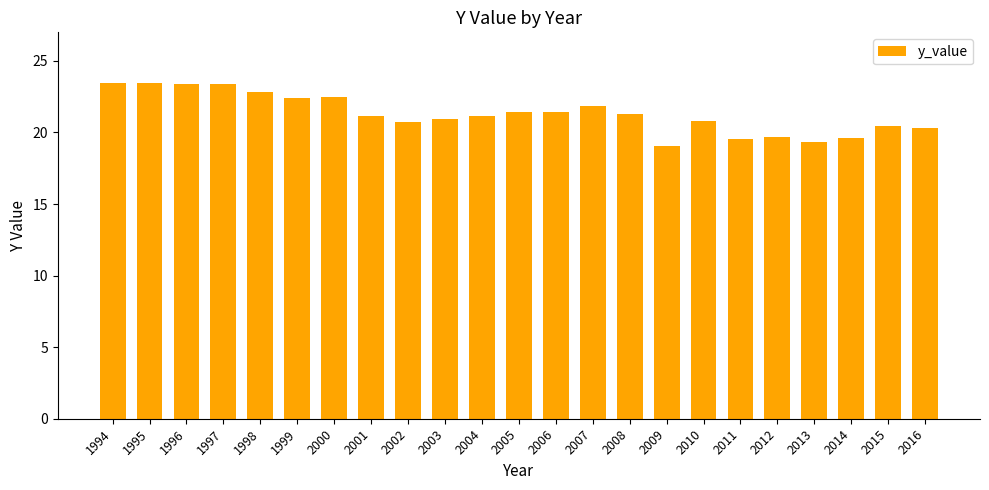

What is the smallest value displayed?

19.0